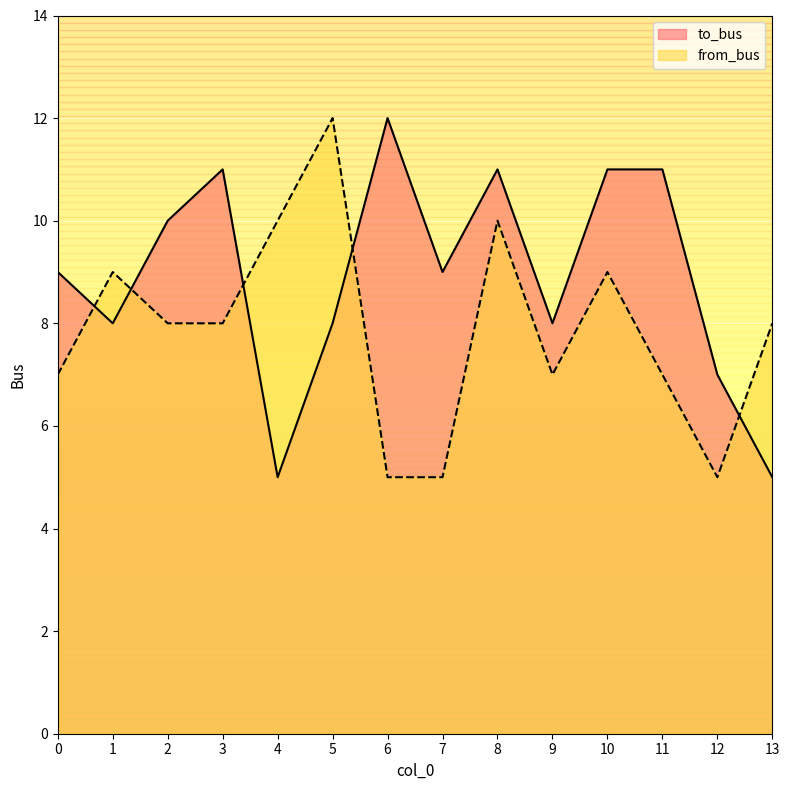

What is the sum of the from_bus values at 10 and 12?

14